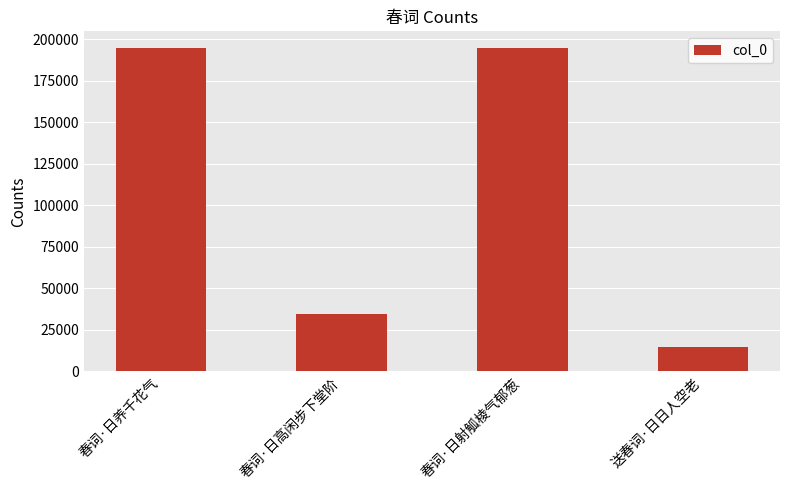

What is the sum of all values?

438945